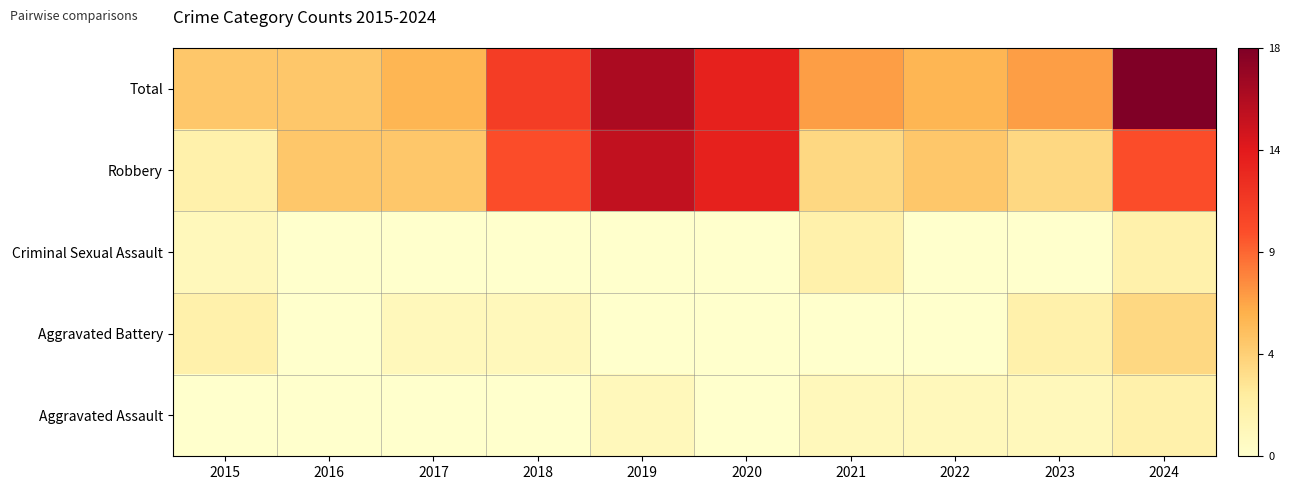

At which category is the sum across all series the highest?

2024